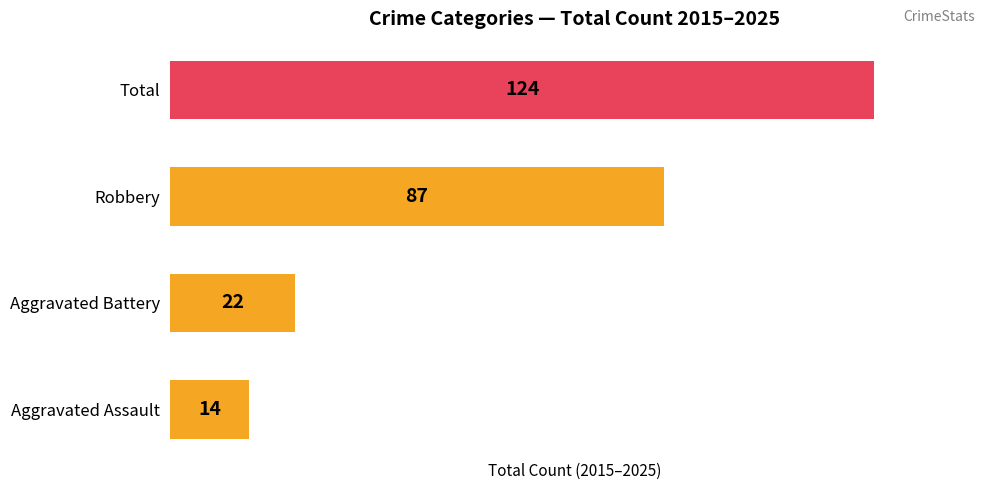

Approximately how many times larger is the value at Aggravated Battery compared to Robbery?

0.3